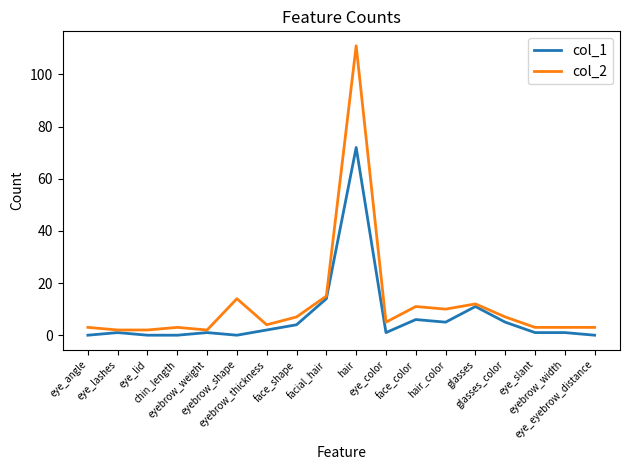

Which series has the largest total across all categories?

col_2